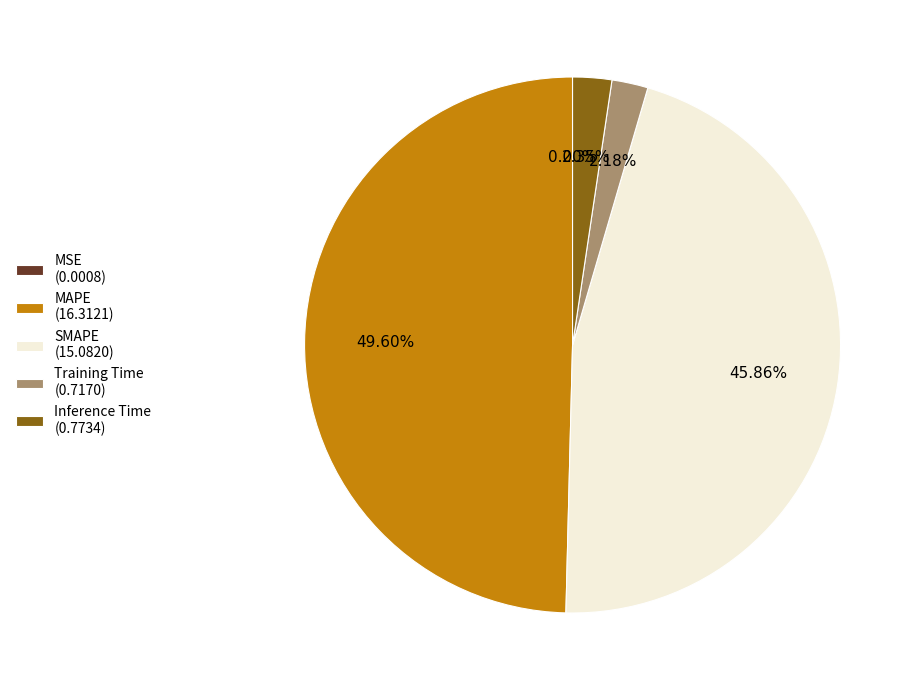

Does any single category account for the majority?

No